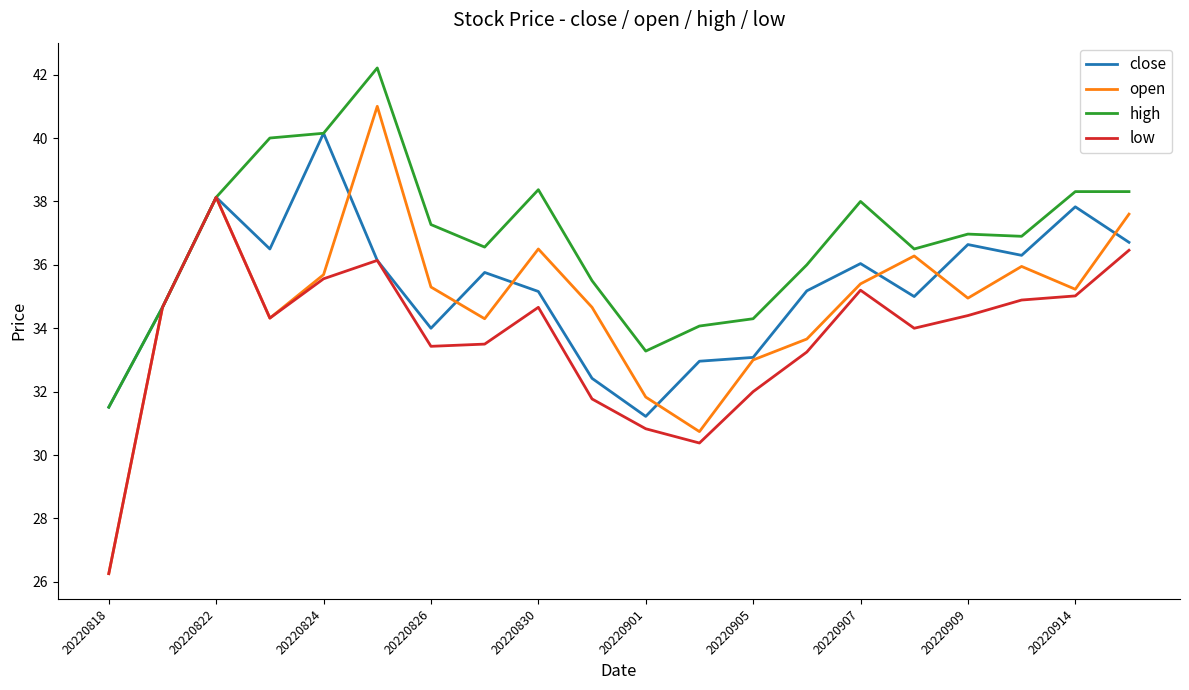

Rank the series by their average value, from lowest to highest.

low, open, close, high